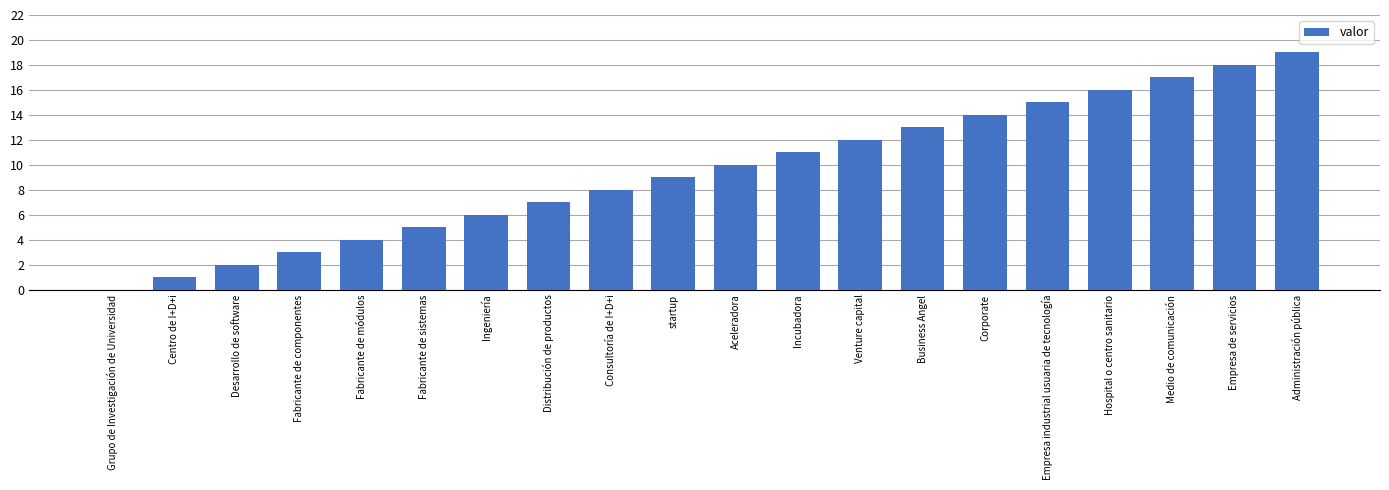

The value at Empresa de servicios is 18. True or false?

True